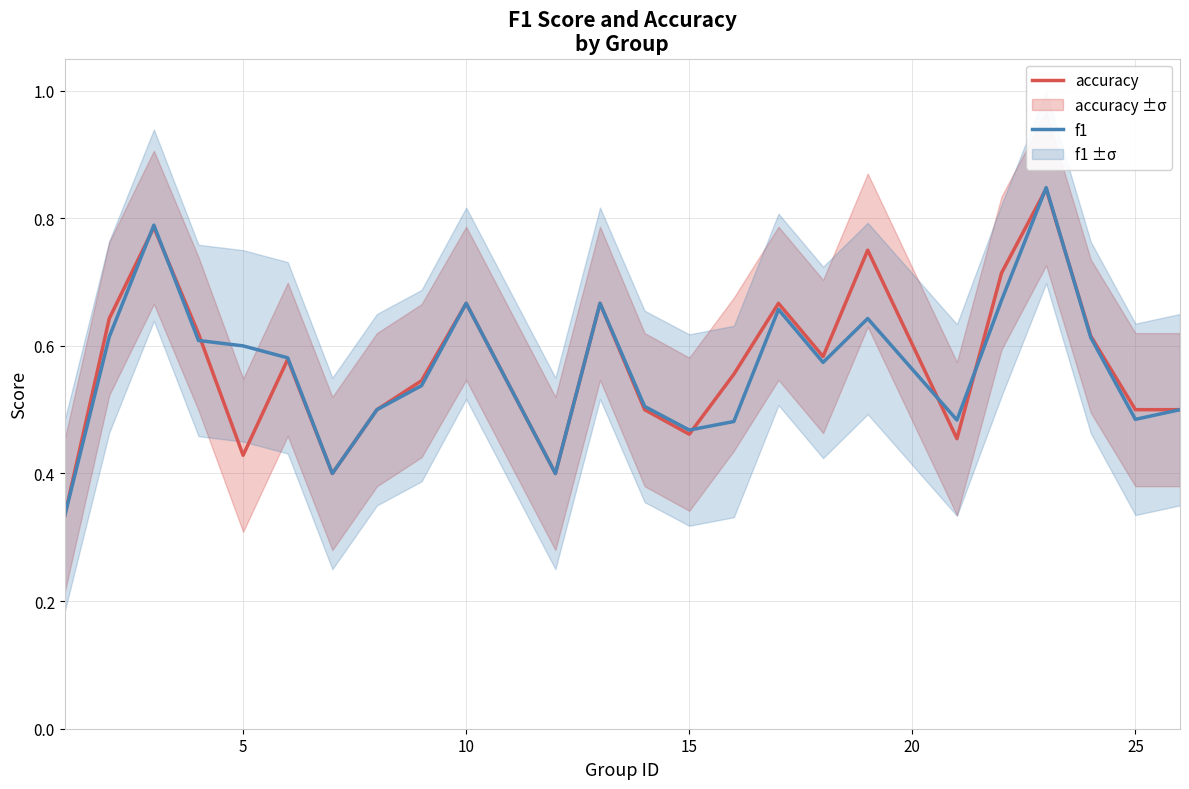

Which series has the largest total across all categories?

accuracy